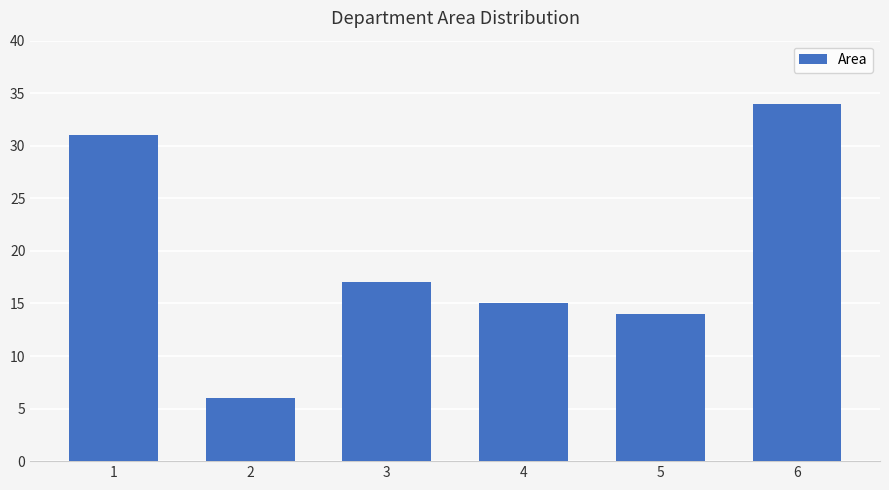

Reading left to right, what are all the values shown in this chart?

1=31	2=6	3=17	4=15	5=14	6=34